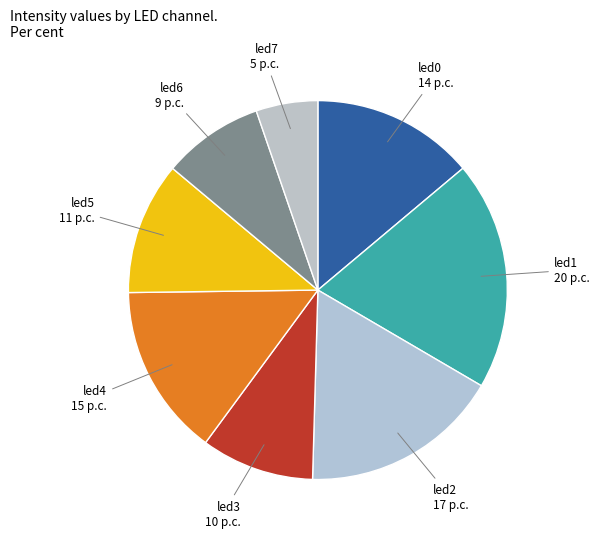

How many slices are in this pie chart?

8